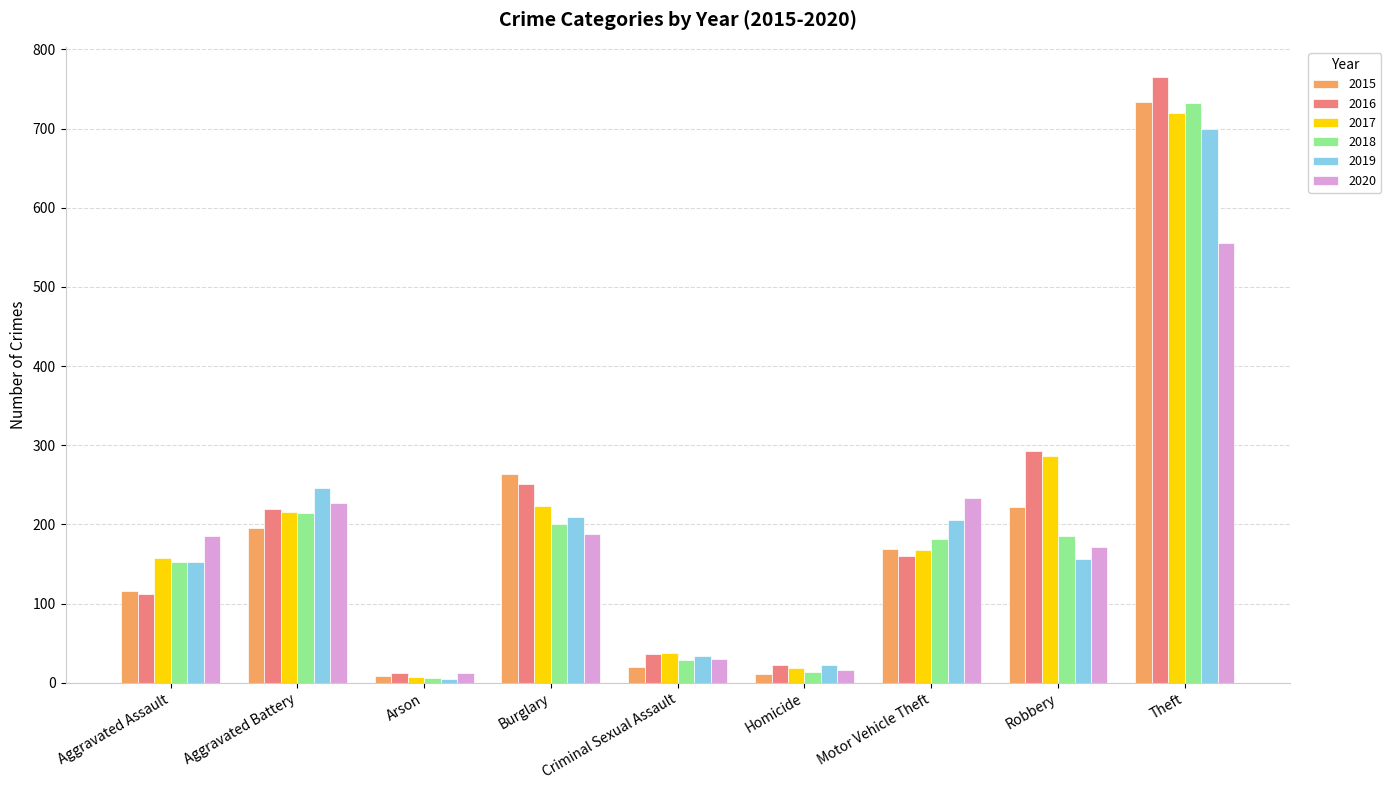

Rank the categories by 2017 value from highest to lowest.

Theft, Robbery, Burglary, Aggravated Battery, Motor Vehicle Theft, Aggravated Assault, Criminal Sexual Assault, Homicide, Arson